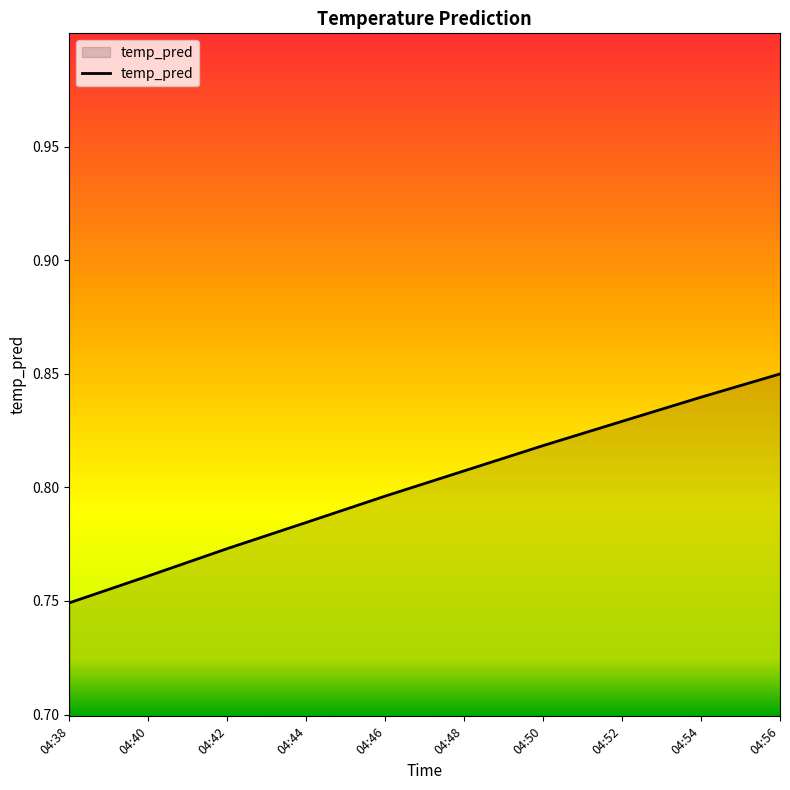

Rank the categories by value from lowest to highest.

04:38, 04:40, 04:42, 04:44, 04:46, 04:48, 04:50, 04:52, 04:54, 04:56